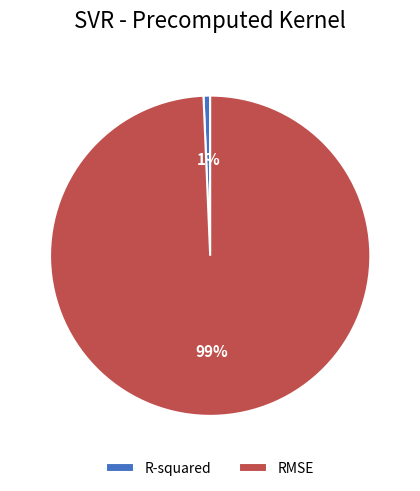

Which has a higher value, RMSE or R-squared?

RMSE